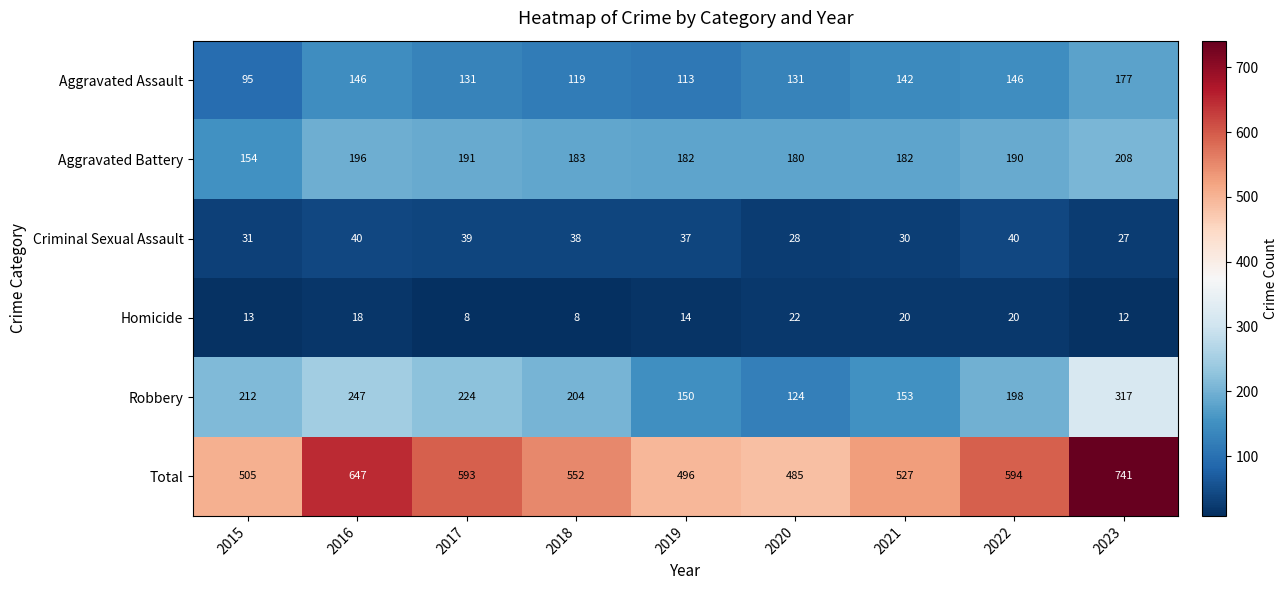

The value of Homicide at 2018 is 8. True or false?

True